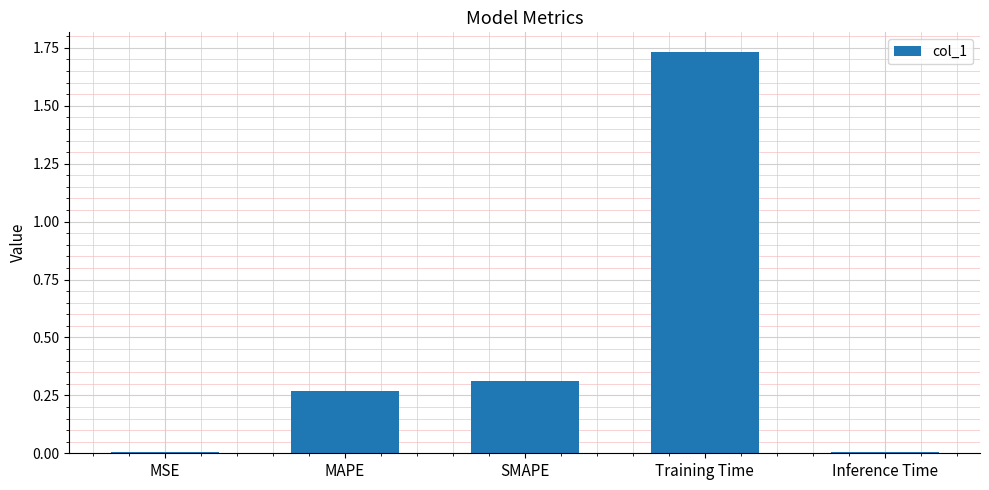

Are the bars grouped side by side (vs. stacked)?

No